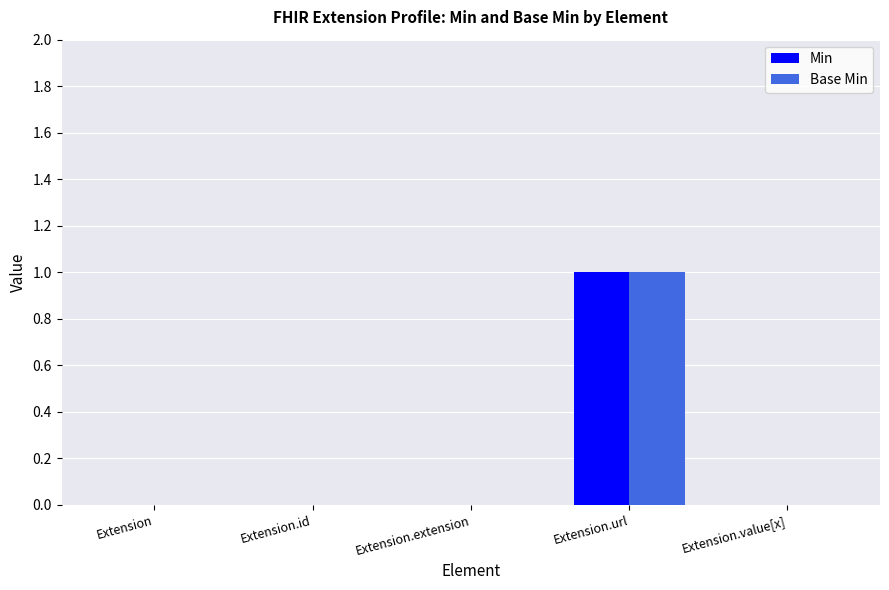

Are the bars grouped side by side (vs. stacked)?

Yes